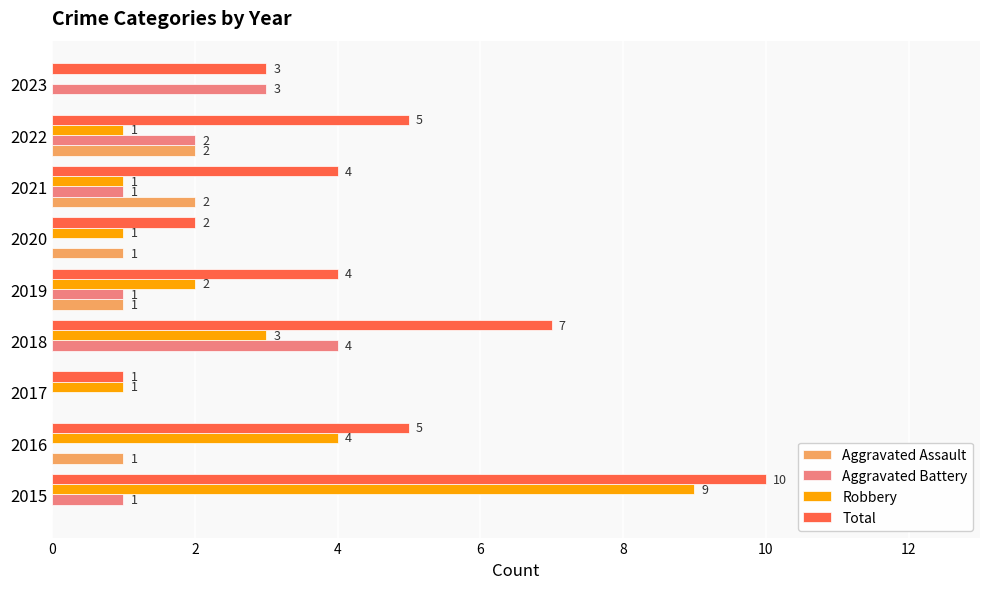

Between 2015 and 2021, which series saw the biggest shift?

Robbery